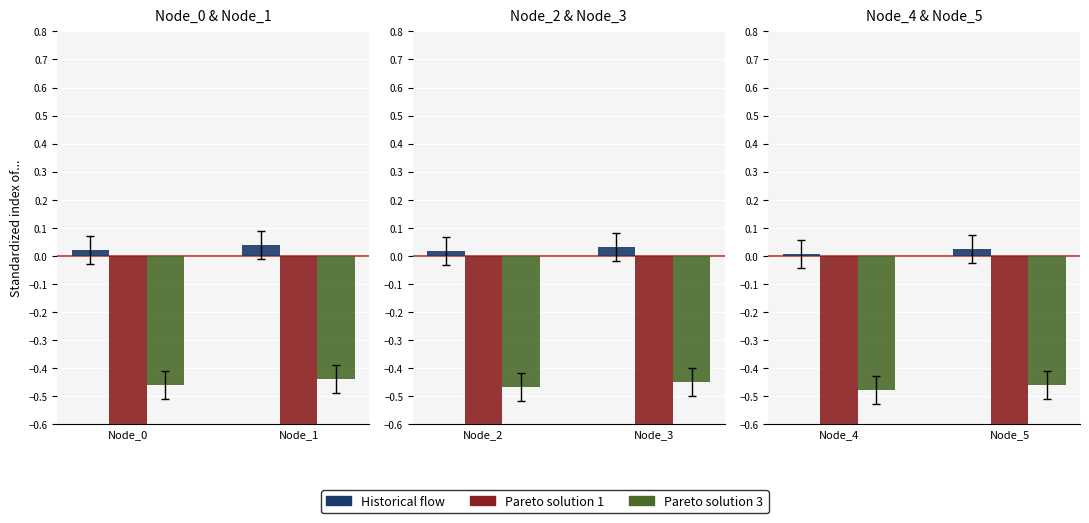

Which category has the highest value in the Historical flow series?

Node_1